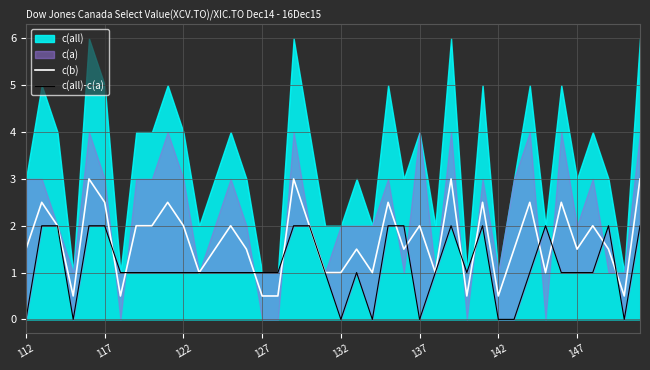

In c(b), how many points are lower than both neighbors (excluding endpoints)?

11